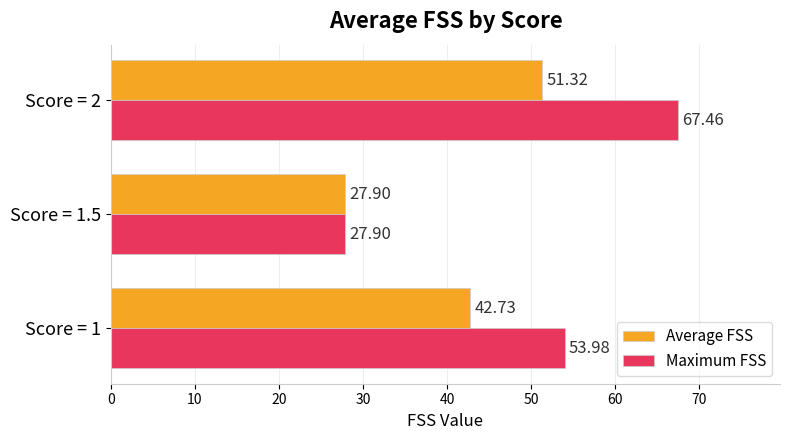

At which category is the sum across all series the highest?

Score = 2